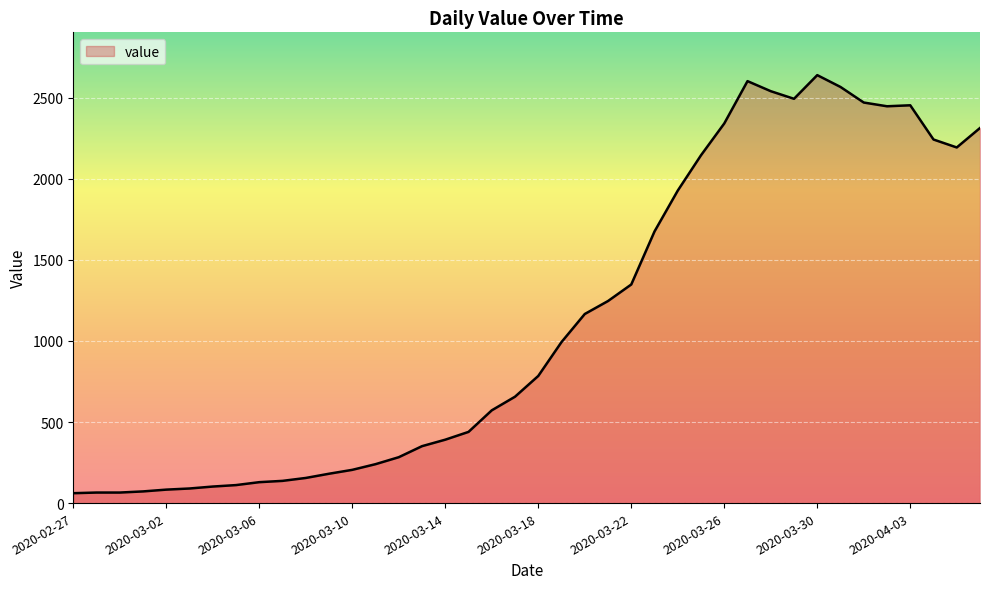

How many values are below 784?

20